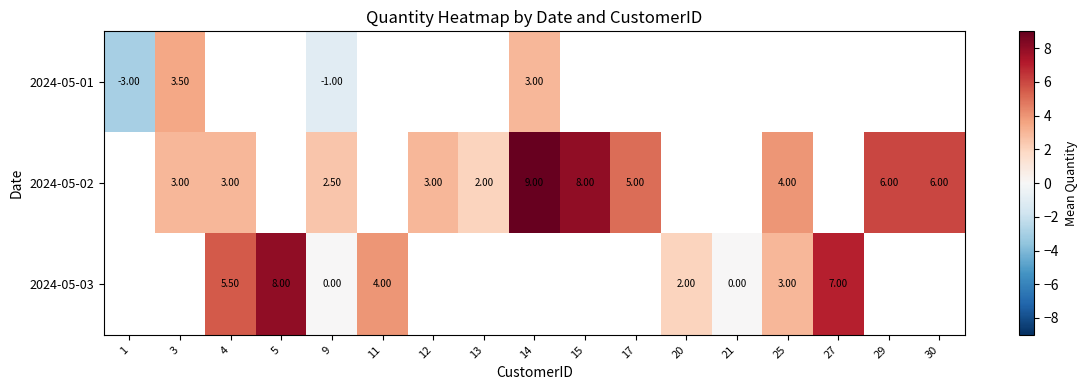

What is the difference between the 2024-05-03 values at 9 and 27?

7.0